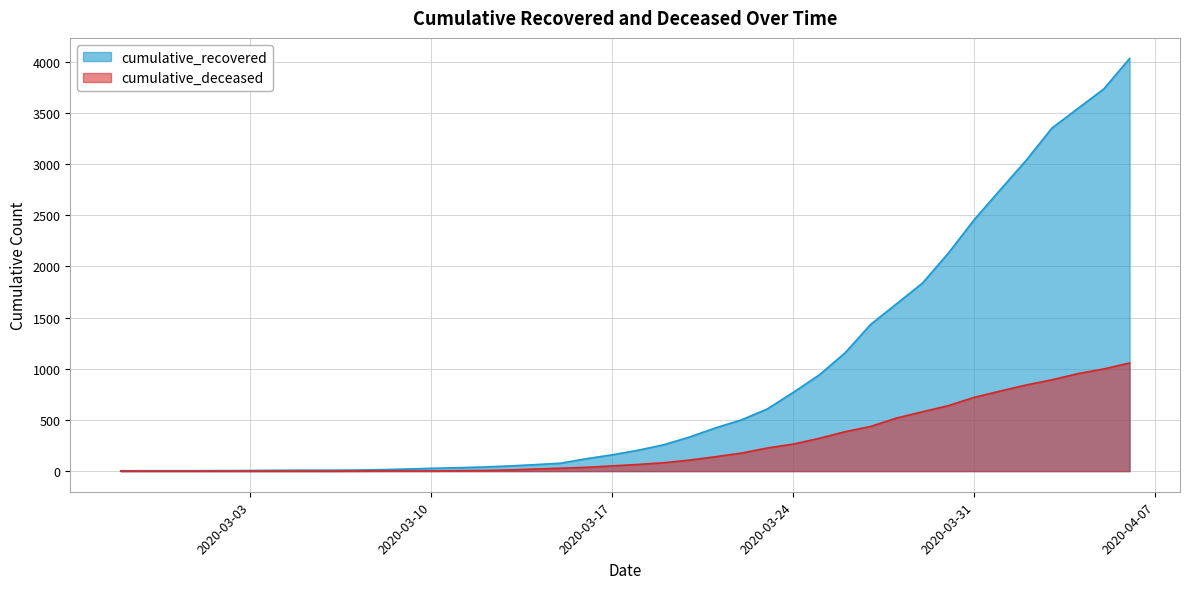

Reading right to left, extract all data points from this chart.

cumulative_recovered: 2020-04-06=4030	2020-04-05=3732	2020-04-04=3542	2020-04-03=3351	2020-04-02=3035	2020-04-01=2748	2020-03-31=2458	2020-03-30=2131	2020-03-29=1838	2020-03-28=1636	2020-03-27=1435	2020-03-26=1155	2020-03-25=939	2020-03-24=769	2020-03-23=608	2020-03-22=501	2020-03-21=423	2020-03-20=334	2020-03-19=258	2020-03-18=204	2020-03-17=159	2020-03-16=121	2020-03-15=77	2020-03-14=63	2020-03-13=50	2020-03-12=40	2020-03-11=33	2020-03-10=27	2020-03-09=20	2020-03-08=14	2020-03-07=10	2020-03-06=9	2020-03-05=9	2020-03-04=8	2020-03-03=6	2020-03-02=5	2020-03-01=4	2020-02-29=4	2020-02-28=4	2020-02-27=3
cumulative_deceased: 2020-04-06=1056	2020-04-05=998	2020-04-04=952	2020-04-03=892	2020-04-02=841	2020-04-01=782	2020-03-31=721	2020-03-30=640	2020-03-29=580	2020-03-28=519	2020-03-27=437	2020-03-26=385	2020-03-25=320	2020-03-24=264	2020-03-23=226	2020-03-22=176	2020-03-21=141	2020-03-20=108	2020-03-19=82	2020-03-18=65	2020-03-17=51	2020-03-16=37	2020-03-15=28	2020-03-14=20	2020-03-13=11	2020-03-12=6	2020-03-11=4	2020-03-10=2	2020-03-09=2	2020-03-08=2	2020-03-07=1	2020-03-06=0	2020-03-05=0	2020-03-04=0	2020-03-03=0	2020-03-02=0	2020-03-01=0	2020-02-29=0	2020-02-28=0	2020-02-27=0